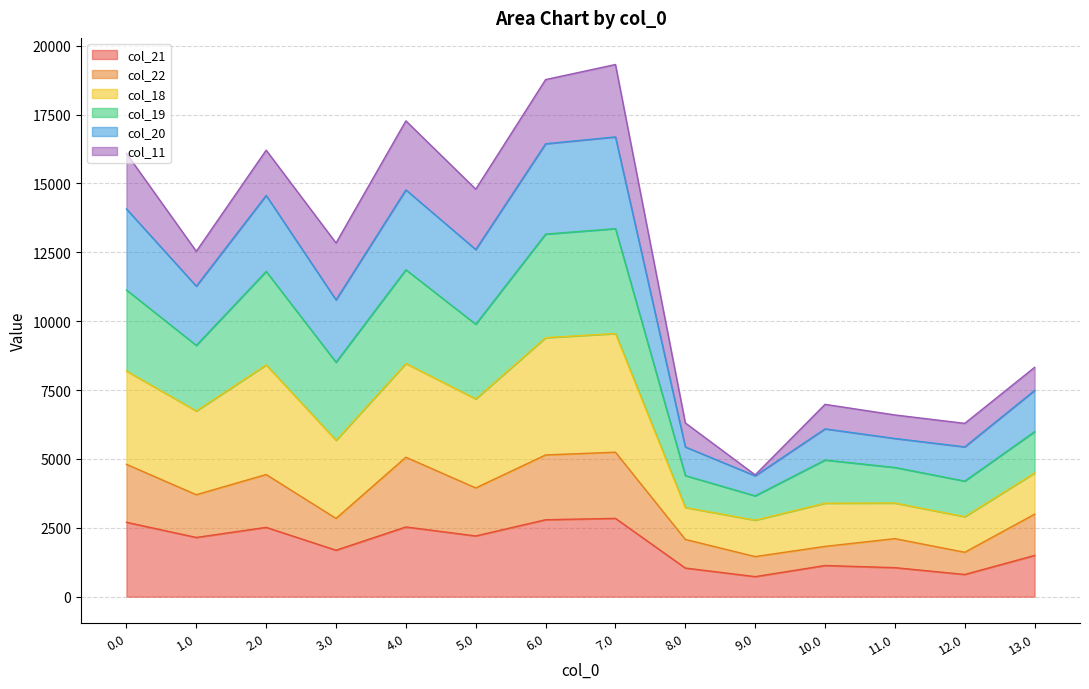

What is the highest value of the col_21 series?

2842.9